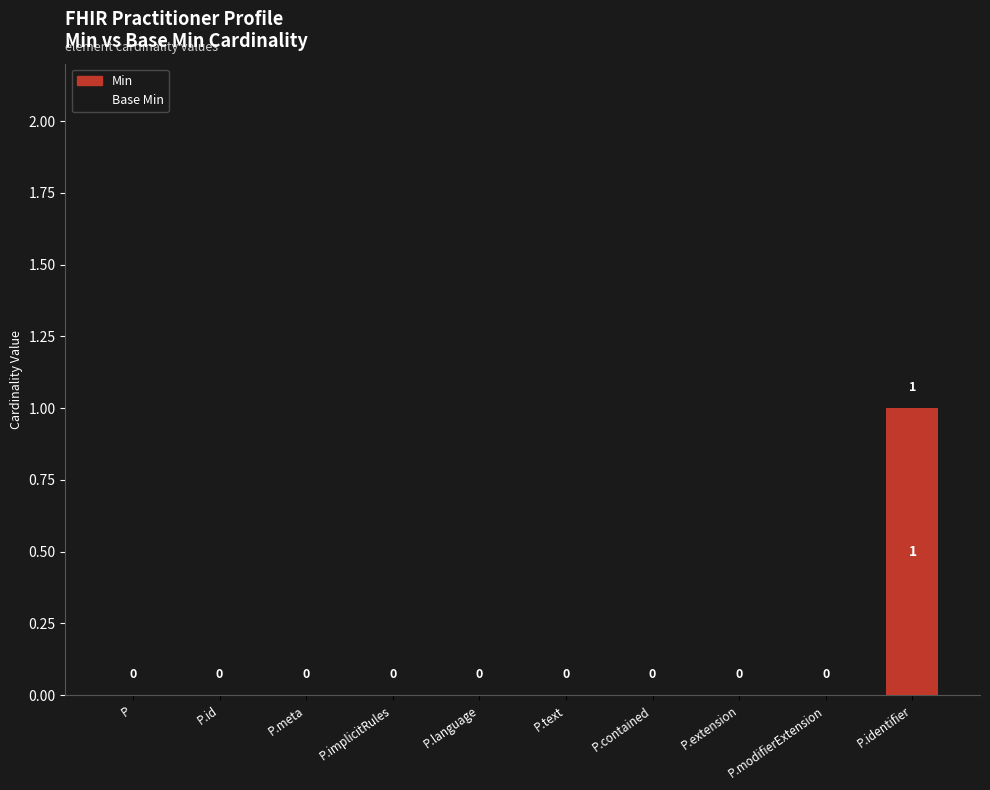

True or false: the data shows 0 at P.meta.

True